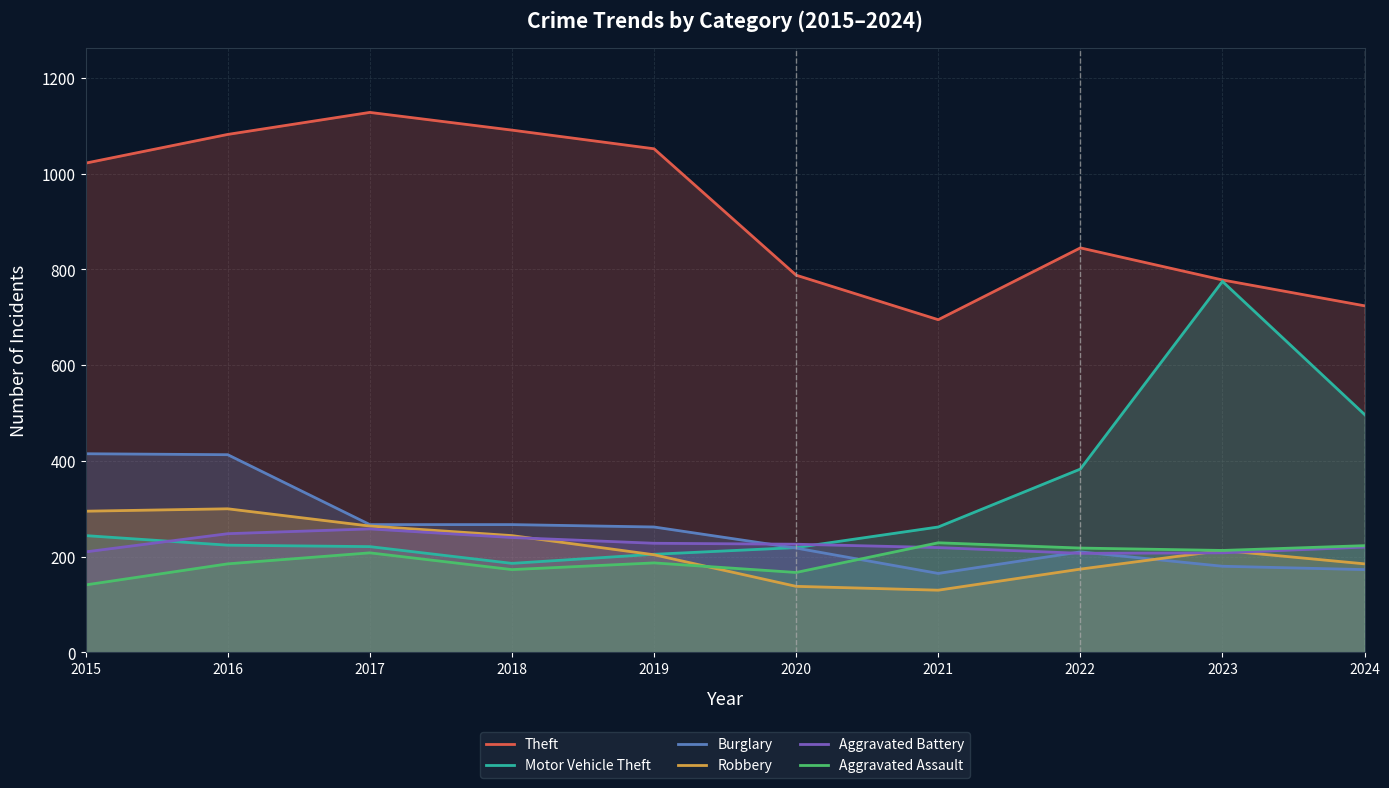

How many times do Aggravated Battery and Motor Vehicle Theft cross each other?

2